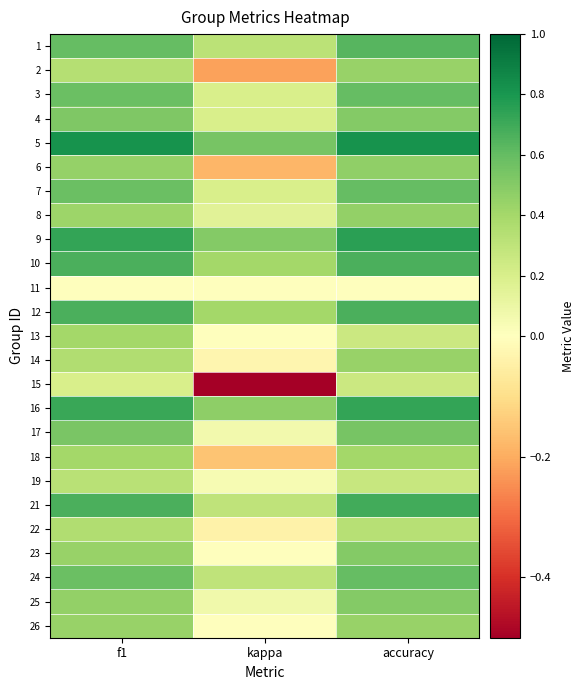

How many distinct data groups are displayed?

25